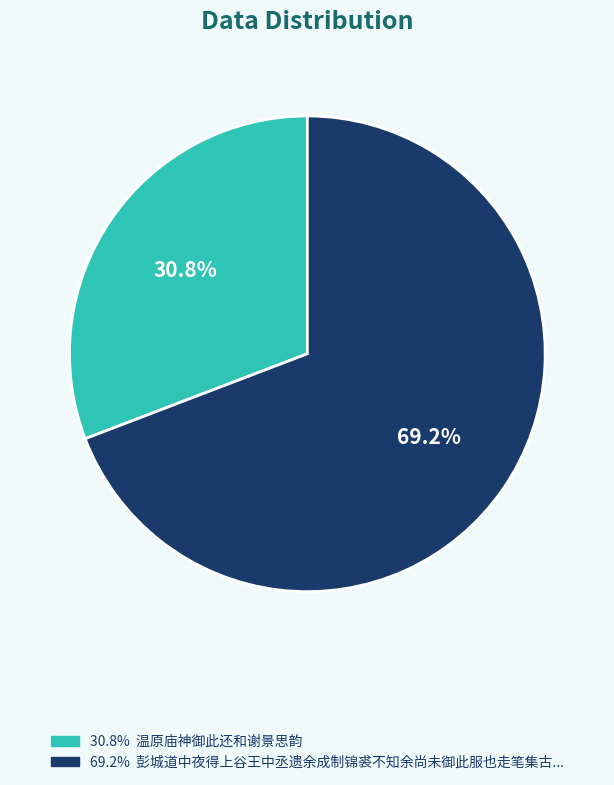

Is there any slice that represents more than half of the pie?

Yes